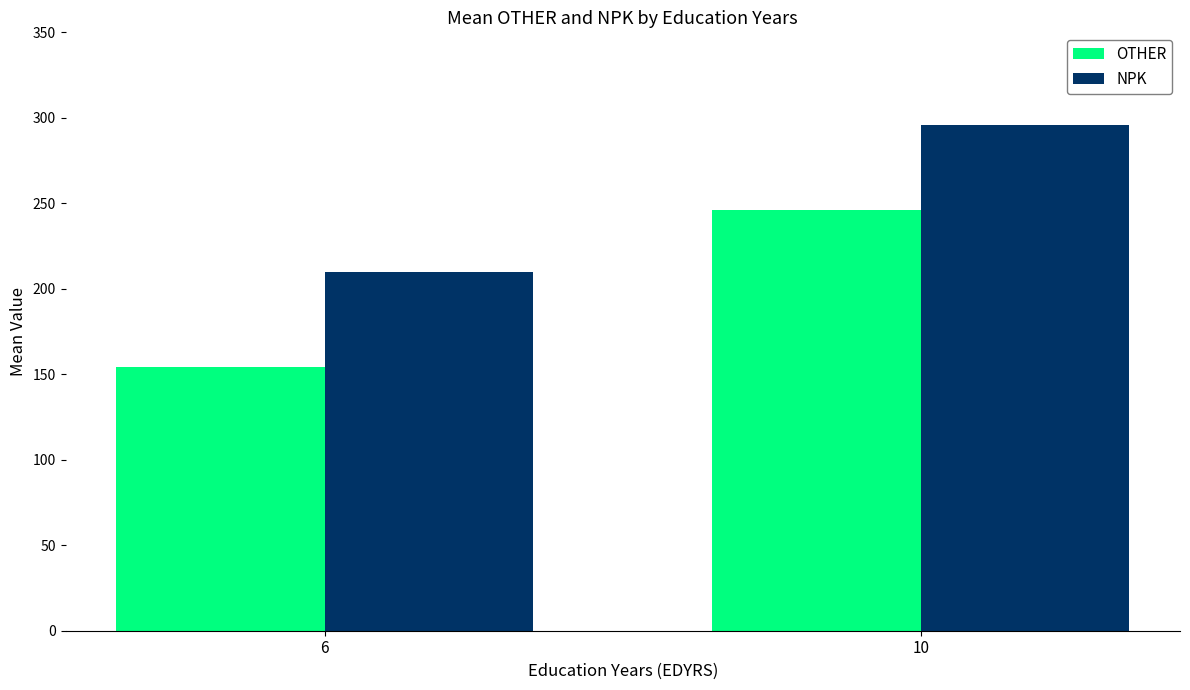

At which category does the chart reach its peak across all series?

10